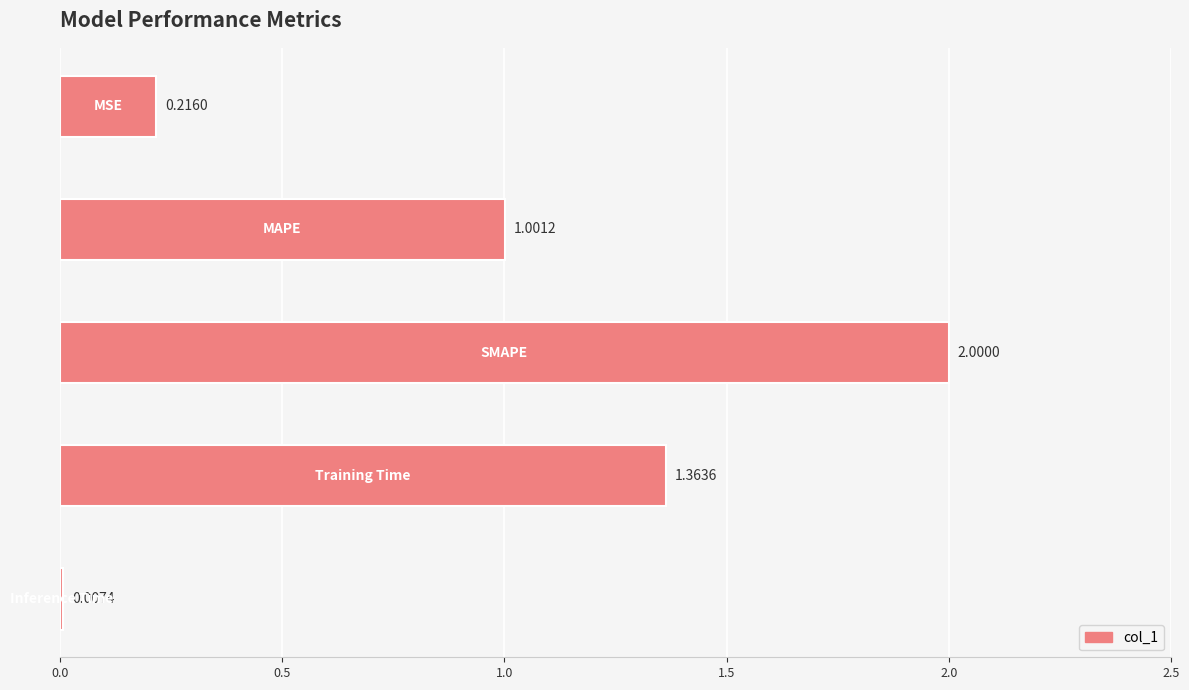

How many data points does each series have?

5